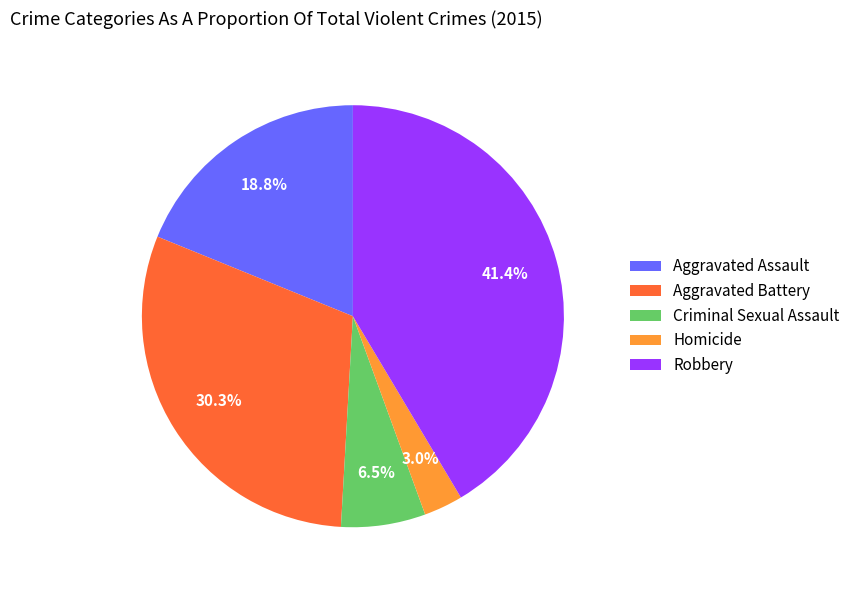

To the nearest percent, what is the difference between the largest and smallest slice percentages?

38%